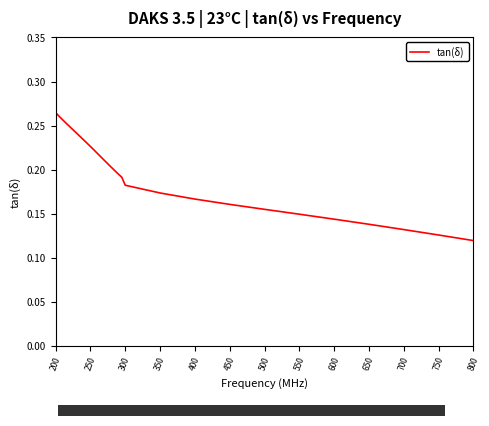

What is the greatest value displayed?

0.3